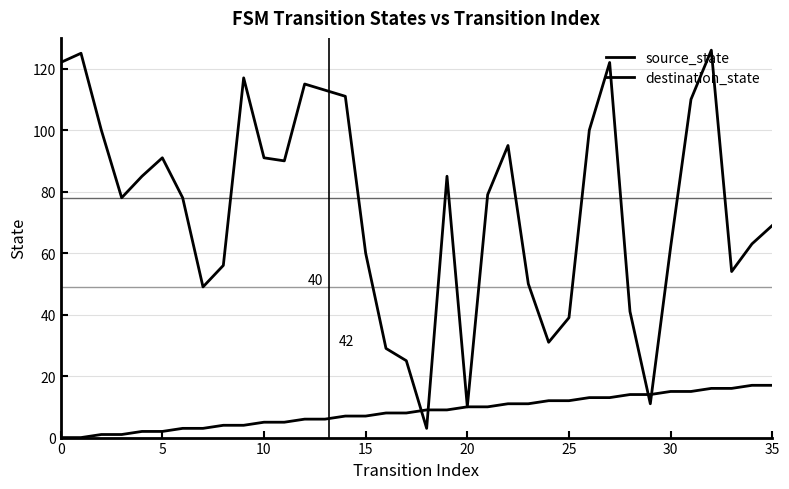

What is the label of the 23rd point from the right?

13